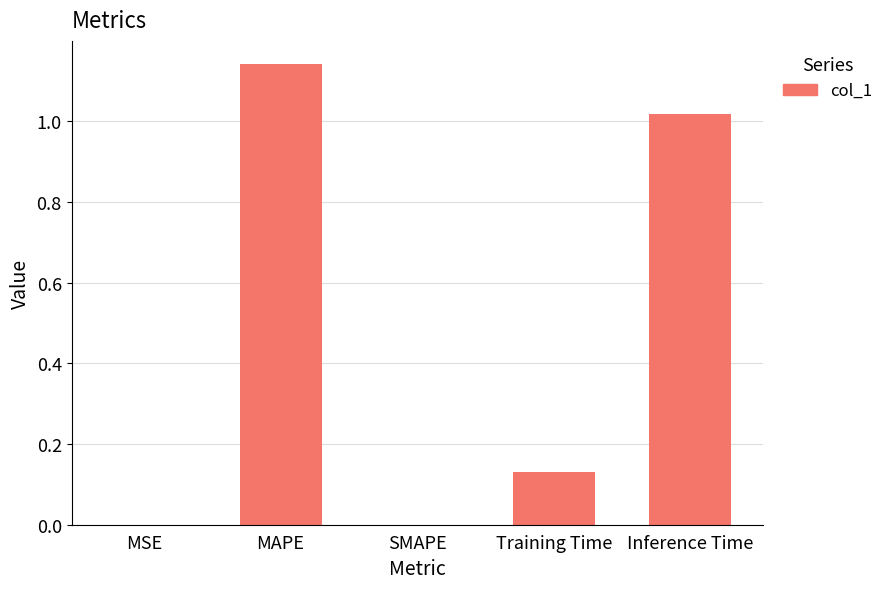

Which has a higher value, Training Time or MAPE?

MAPE